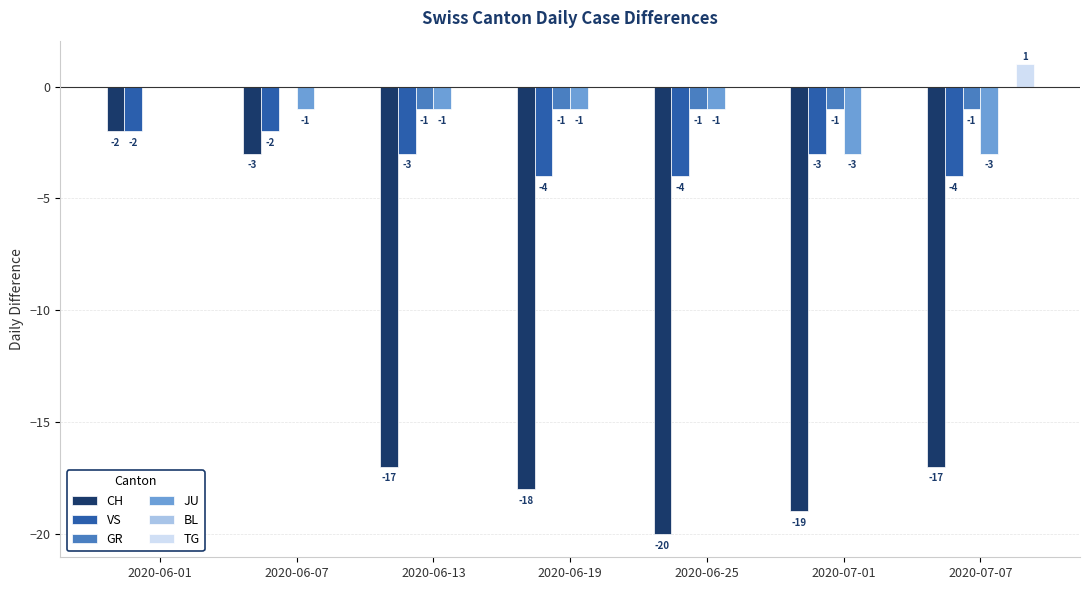

Does the chart contain stacked bars?

No